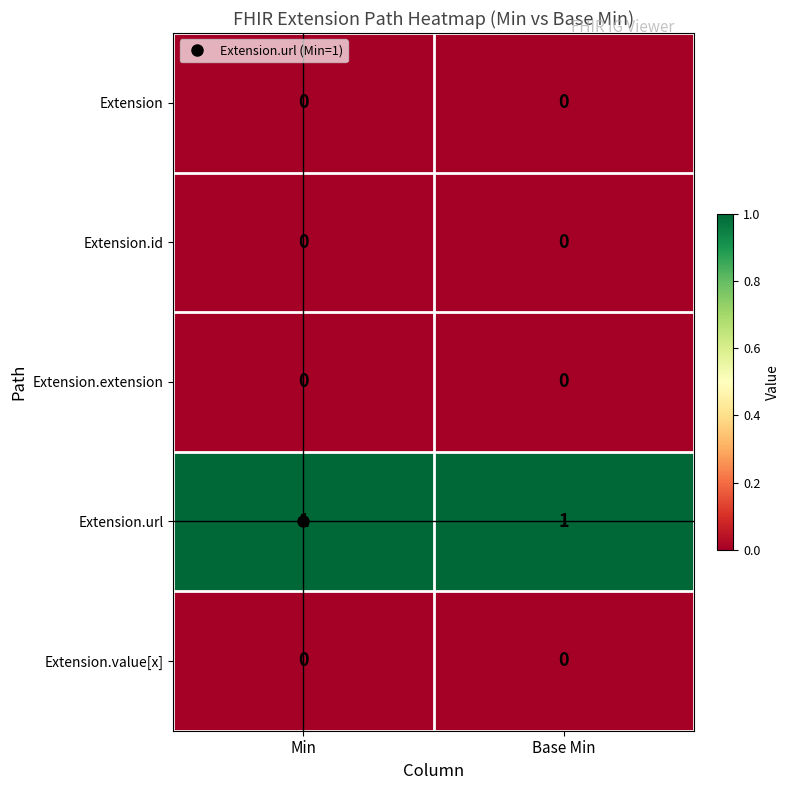

Which series has the largest total across all categories?

Extension.url